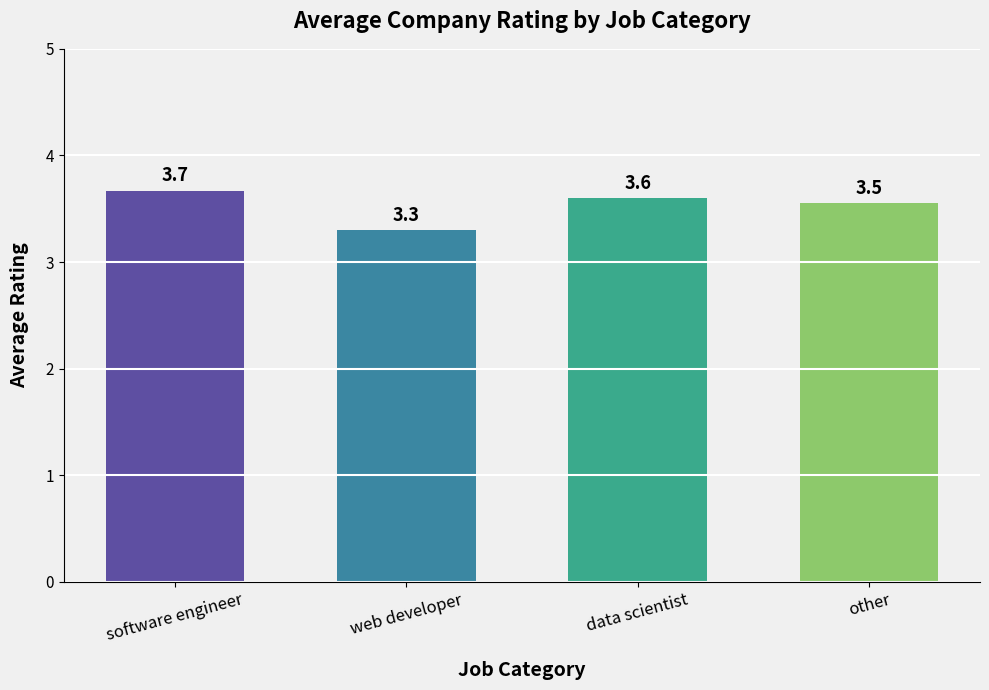

List the labels in order of value, largest first.

software engineer, data scientist, other, web developer